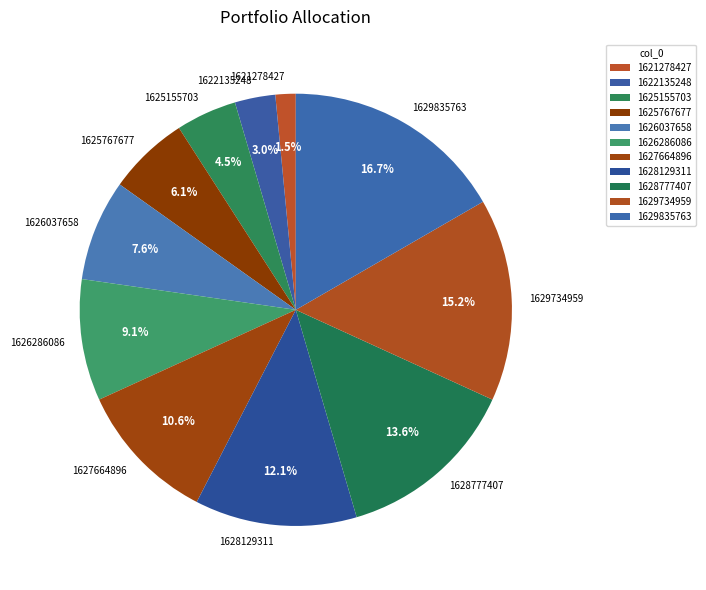

Rank the categories by value from highest to lowest.

1629835763, 1629734959, 1628777407, 1628129311, 1627664896, 1626286086, 1626037658, 1625767677, 1625155703, 1622135248, 1621278427